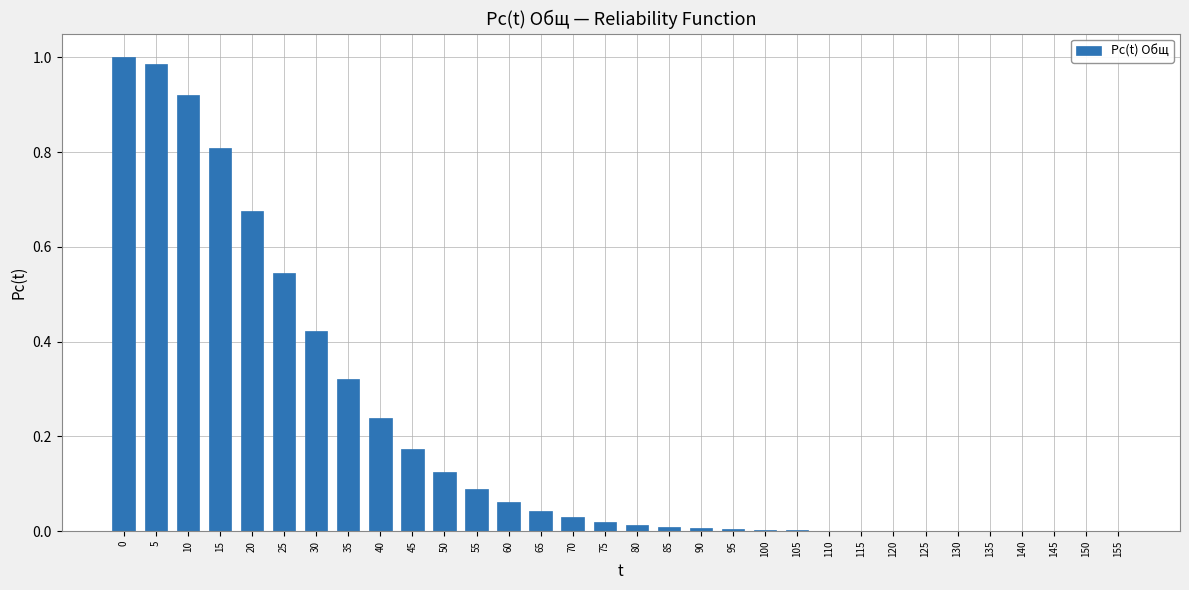

Which has a higher value, 15 or 65?

15